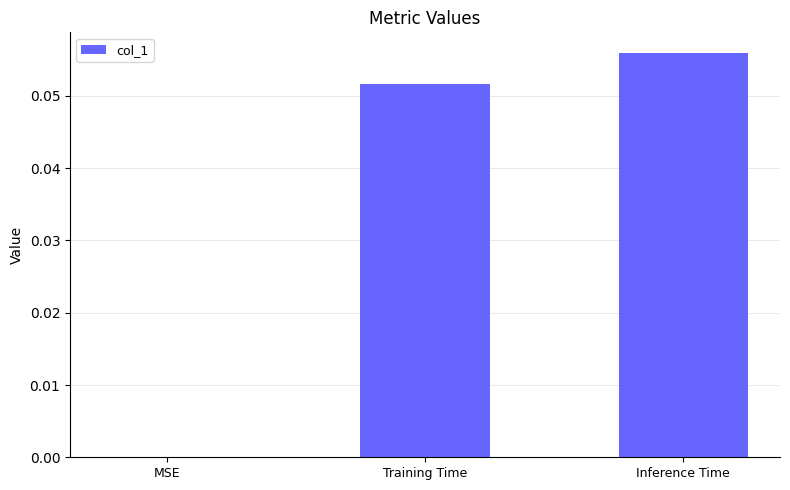

Which label corresponds to the largest value in the chart?

Inference Time